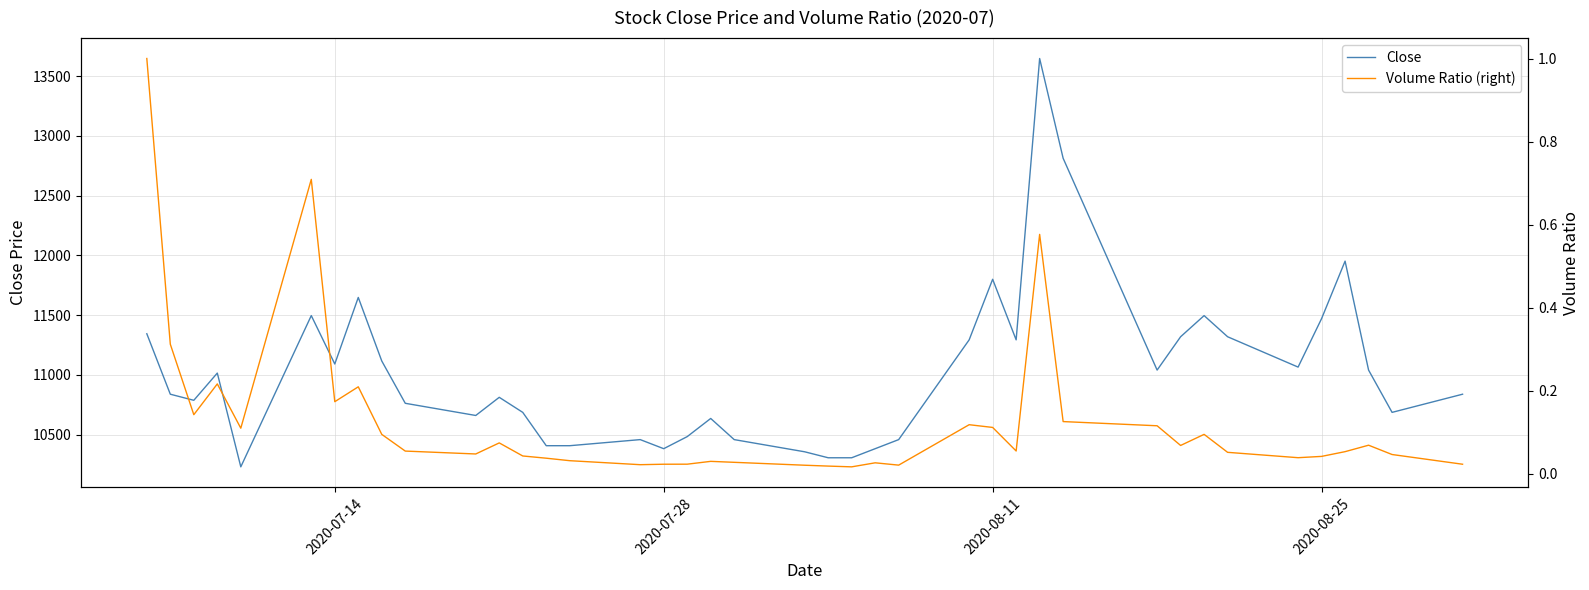

What value does the Close series have at 2020-07-28?

10382